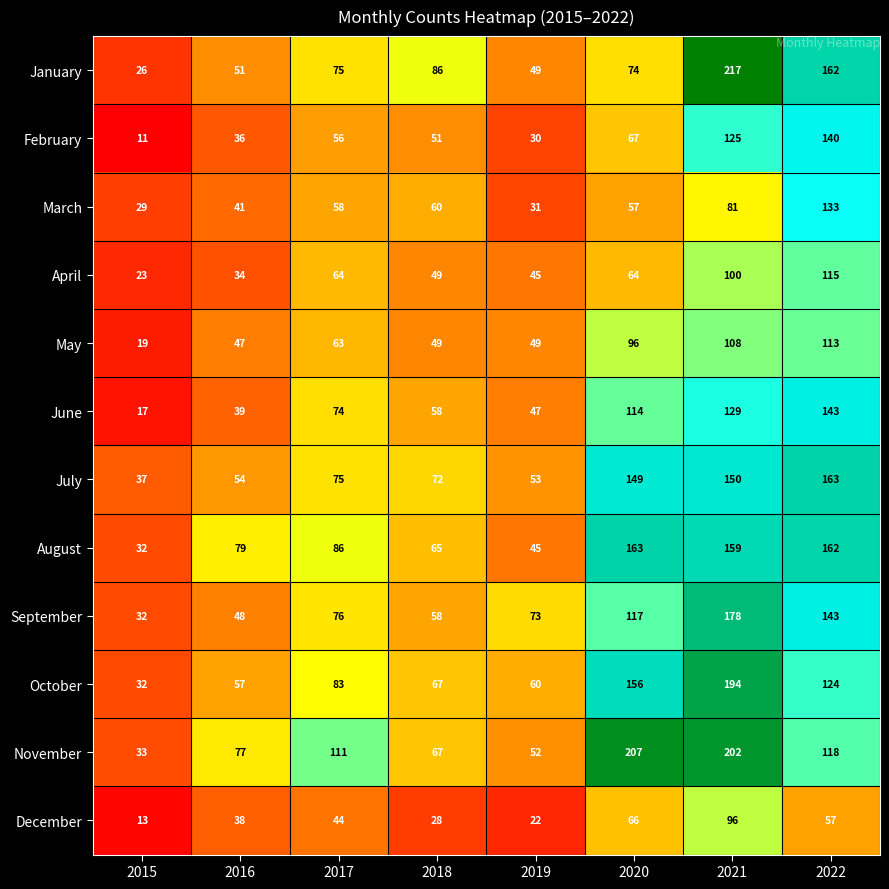

List the labels in order of October value, largest first.

2021, 2020, 2022, 2017, 2018, 2019, 2016, 2015